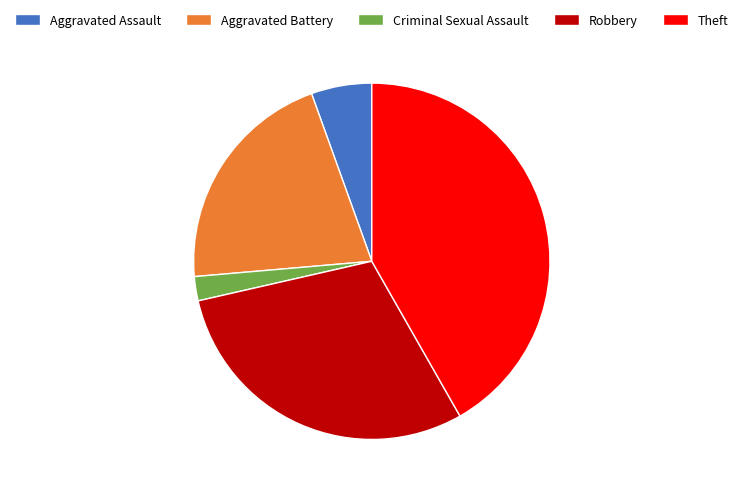

What is the largest slice in the pie chart?

Theft